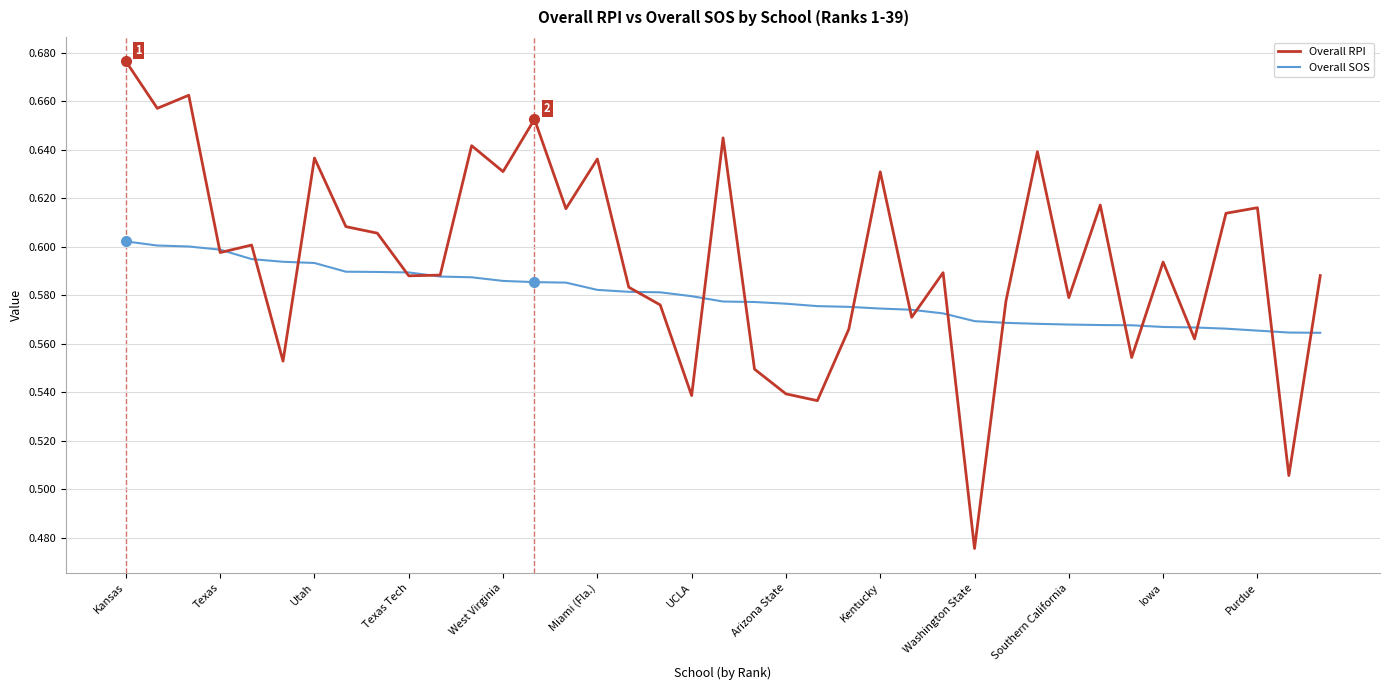

Rank the series by their average value, from highest to lowest.

Overall RPI, Overall SOS